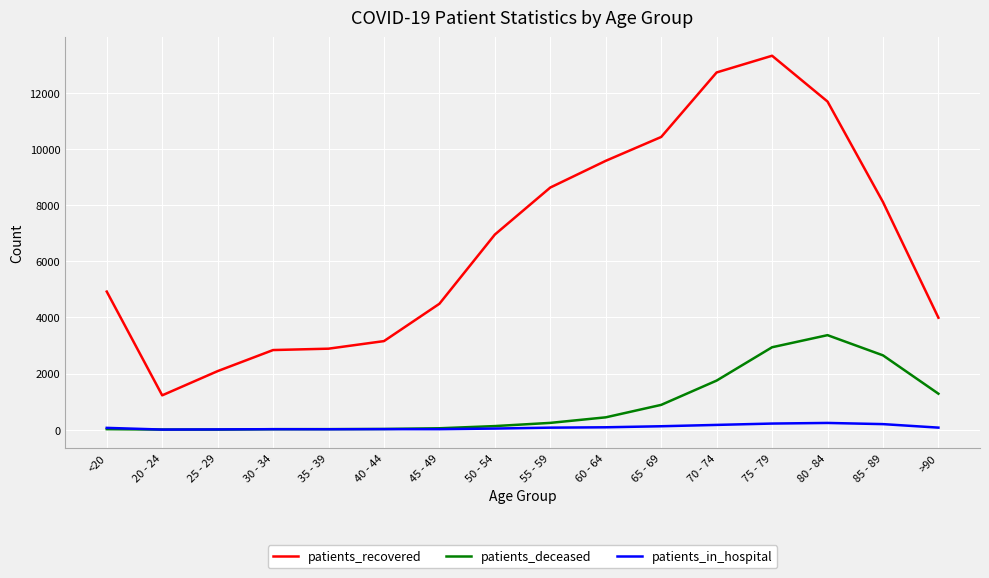

True or false: patients_recovered has a value of 10433 at 65 - 69.

True